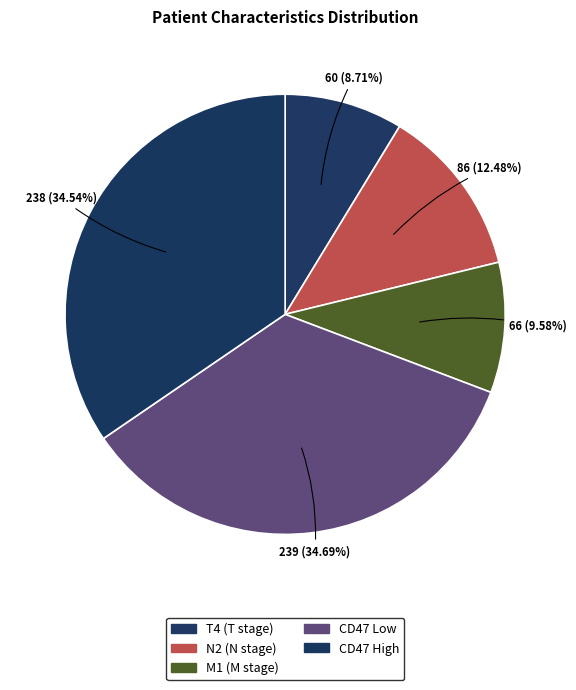

Which category has the smallest portion of the pie?

T4 (T stage)